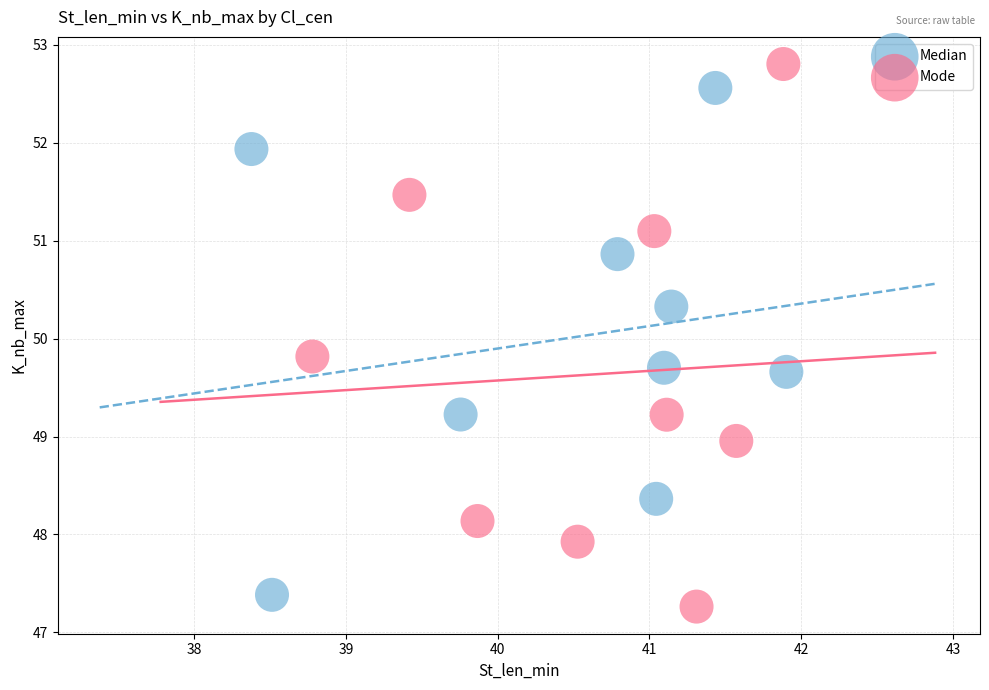

What are all the series names shown in the legend?

Median, Mode